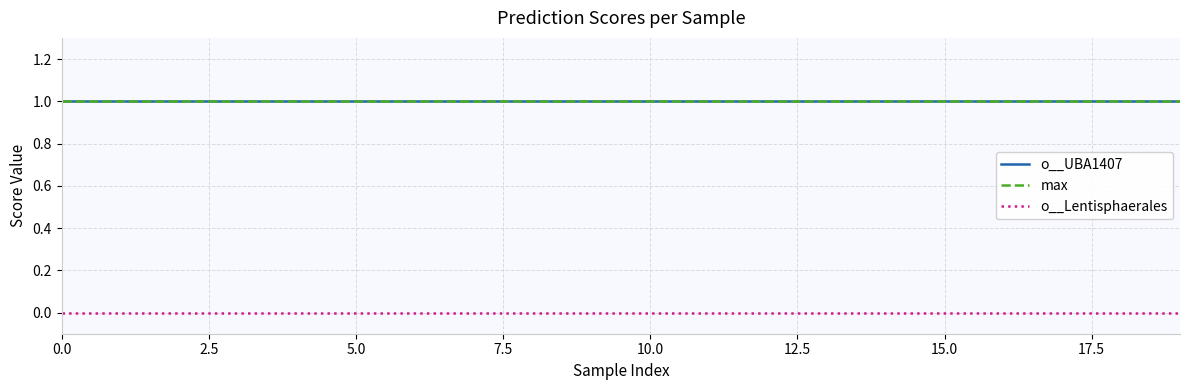

Does the chart display data point markers on the line(s)?

No